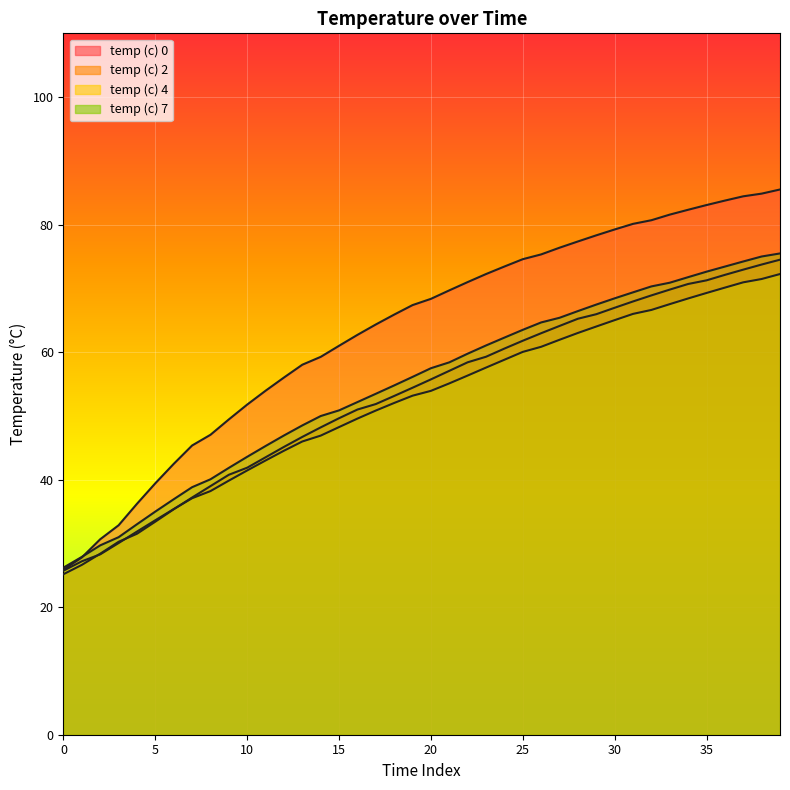

What is the smallest value displayed?

25.2